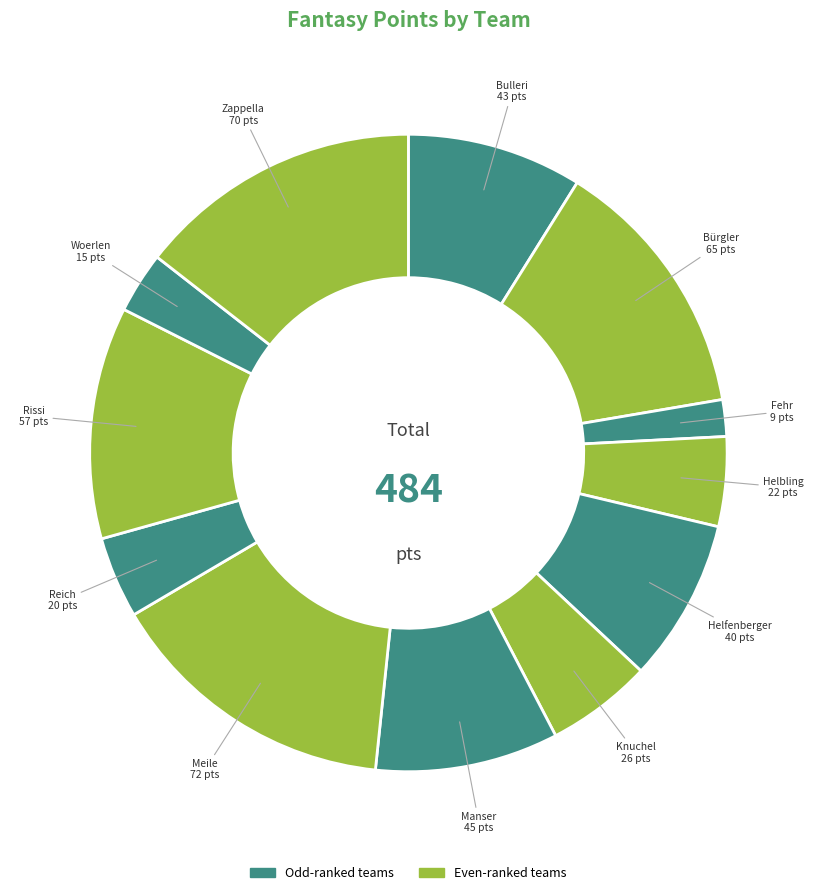

Rank the categories by value from highest to lowest.

Meile, Zappella, Bürgler, Rissi, Manser, Bulleri, Helfenberger, Knuchel, Helbling, Reich, Woerlen, Fehr